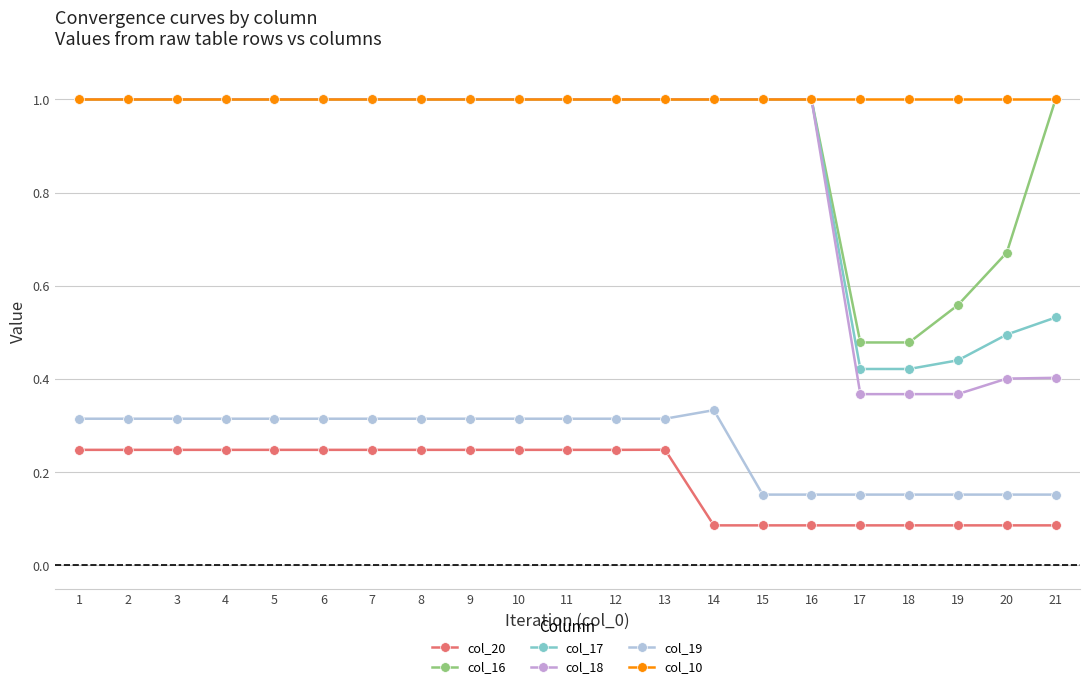

Is this an area chart (filled region under the line)?

No